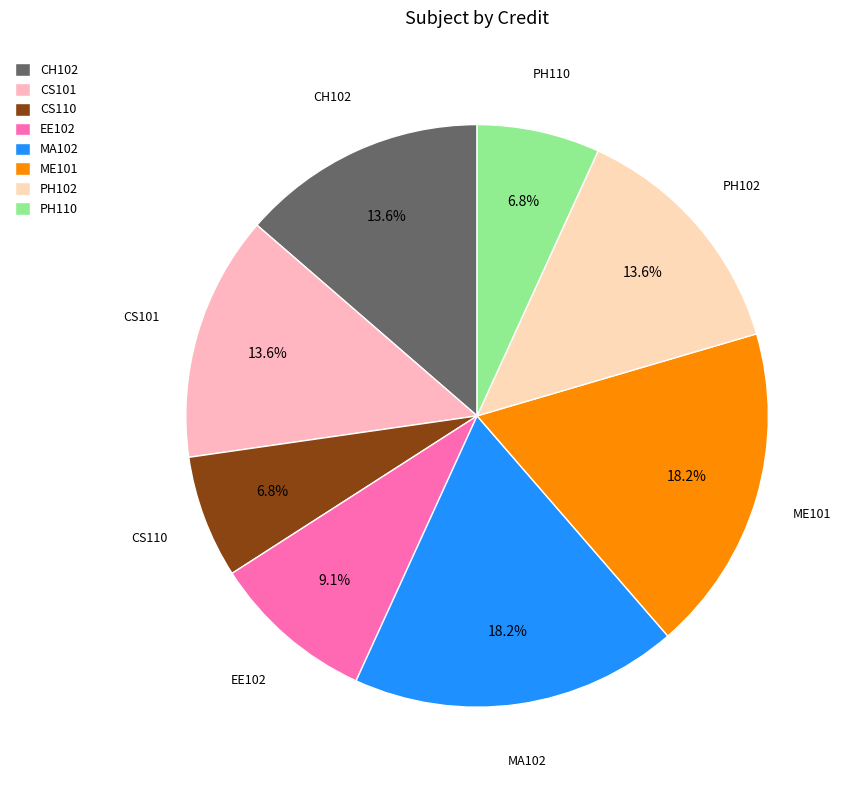

Count the number of slices in the pie.

8